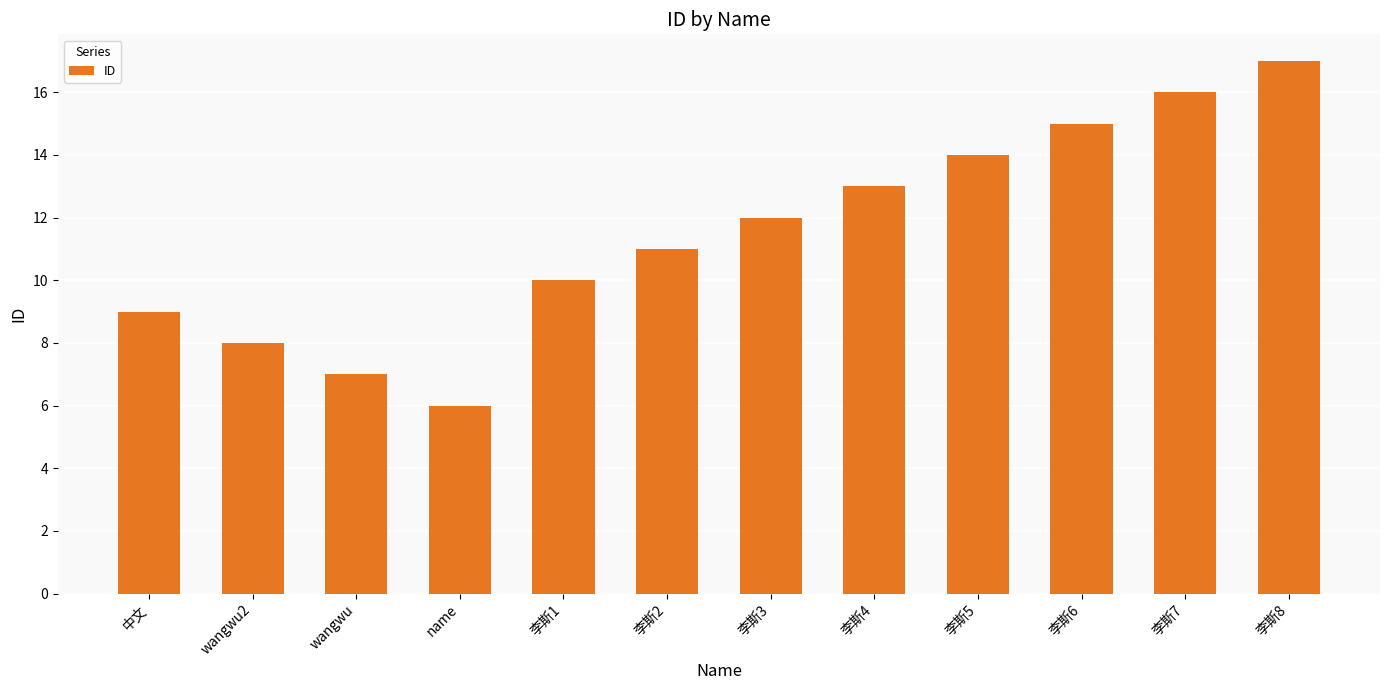

Which label corresponds to the largest value in the chart?

李斯8